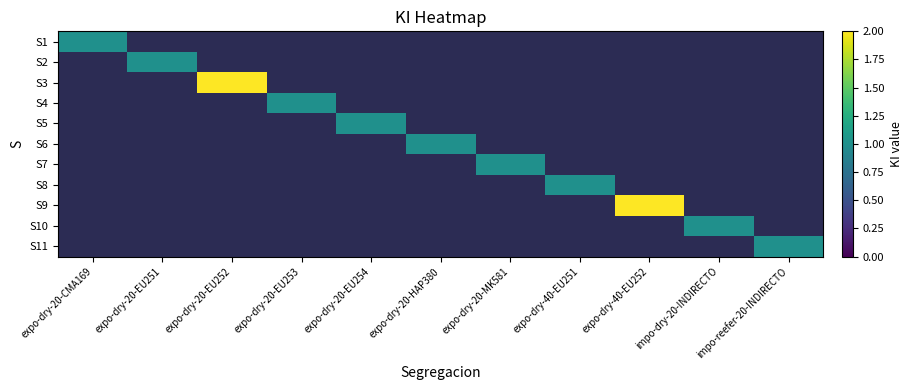

Count the number of data series in this chart.

11